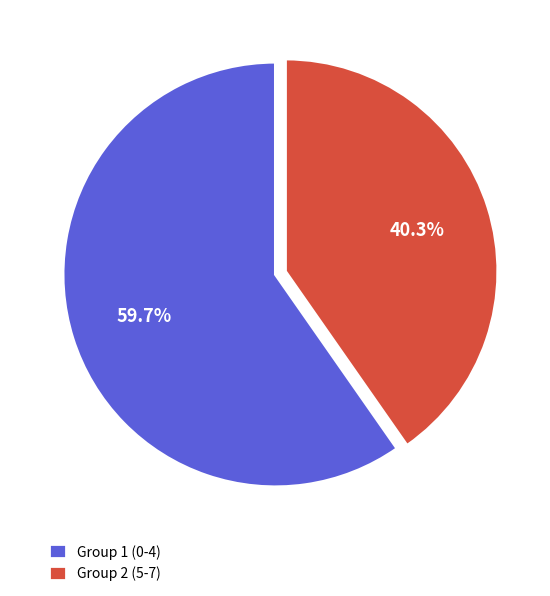

What is the ratio of the value at Group 2 (5-7) to the value at Group 1 (0-4)?

0.7